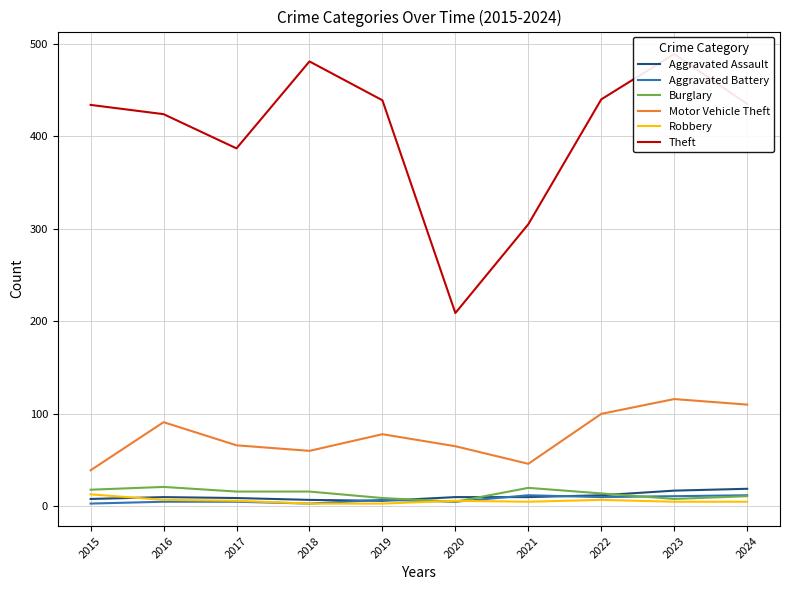

The value of Aggravated Battery at 2017 is 8. True or false?

False